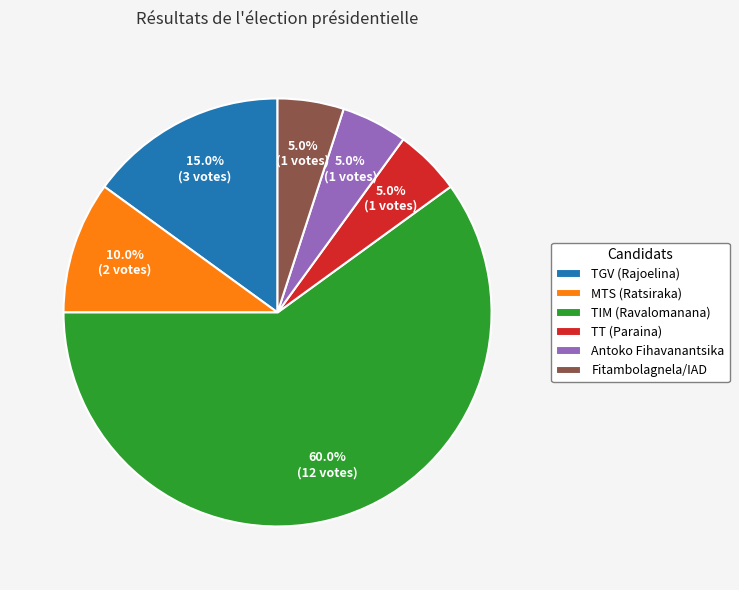

True or false: TT (Paraina) accounts for 5% of the total.

True